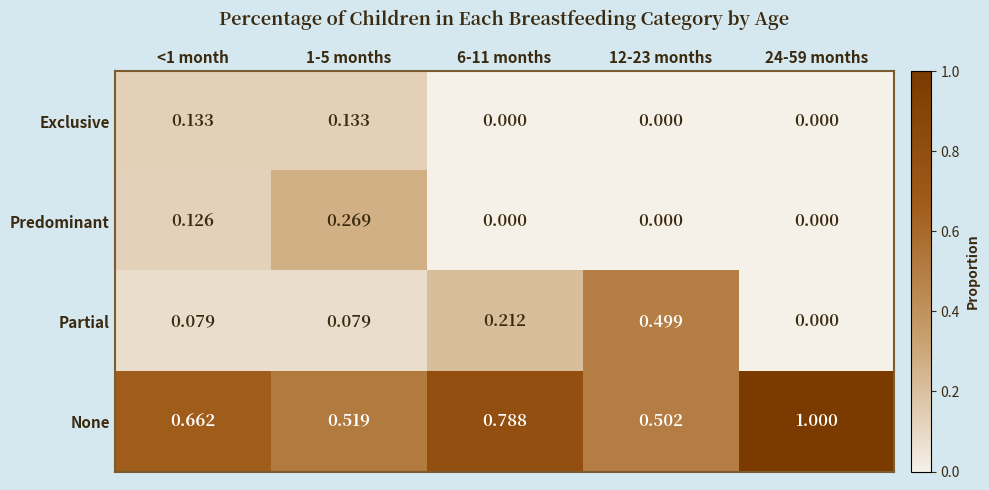

Which series has the largest total across all categories?

None